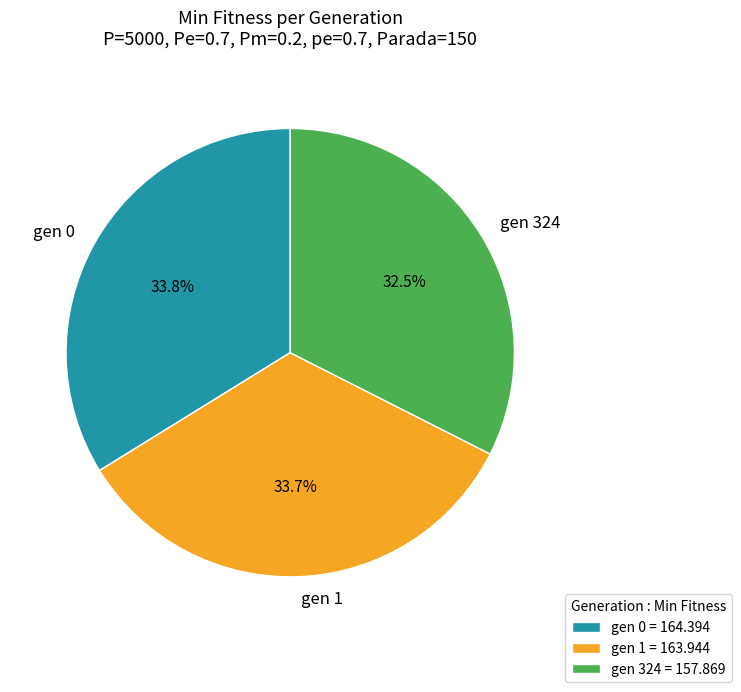

What is the ratio of the value at gen 324 to the value at gen 0?

1.0